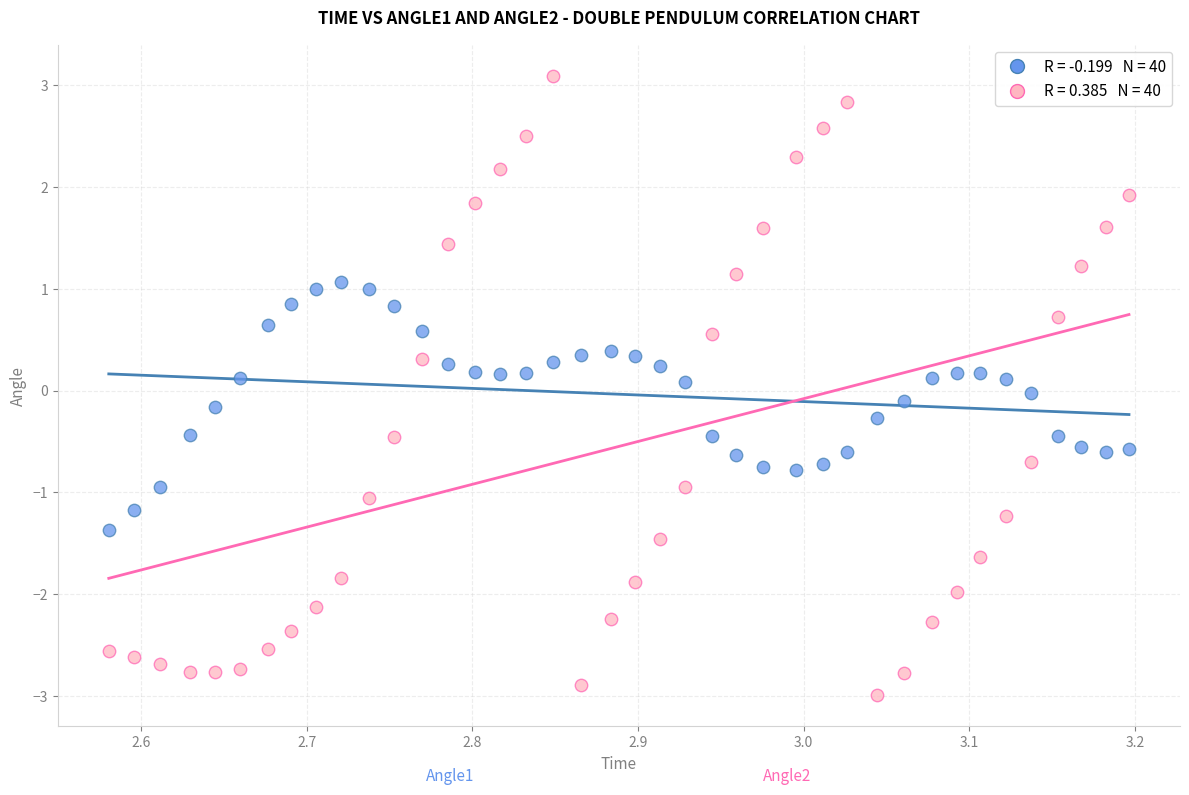

Across all data points, what is the range of Y values (max minus min)?

6.1